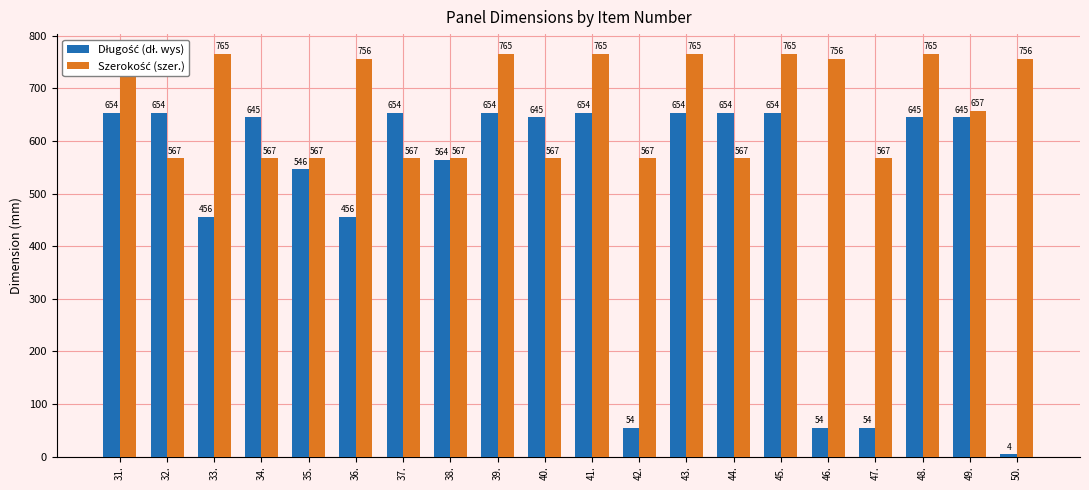

What is the total value across all series at 31.?

1419